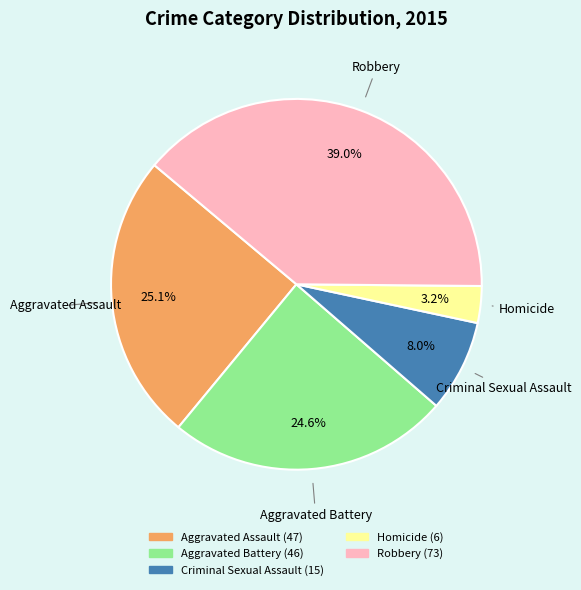

Is there a majority slice in this chart?

No